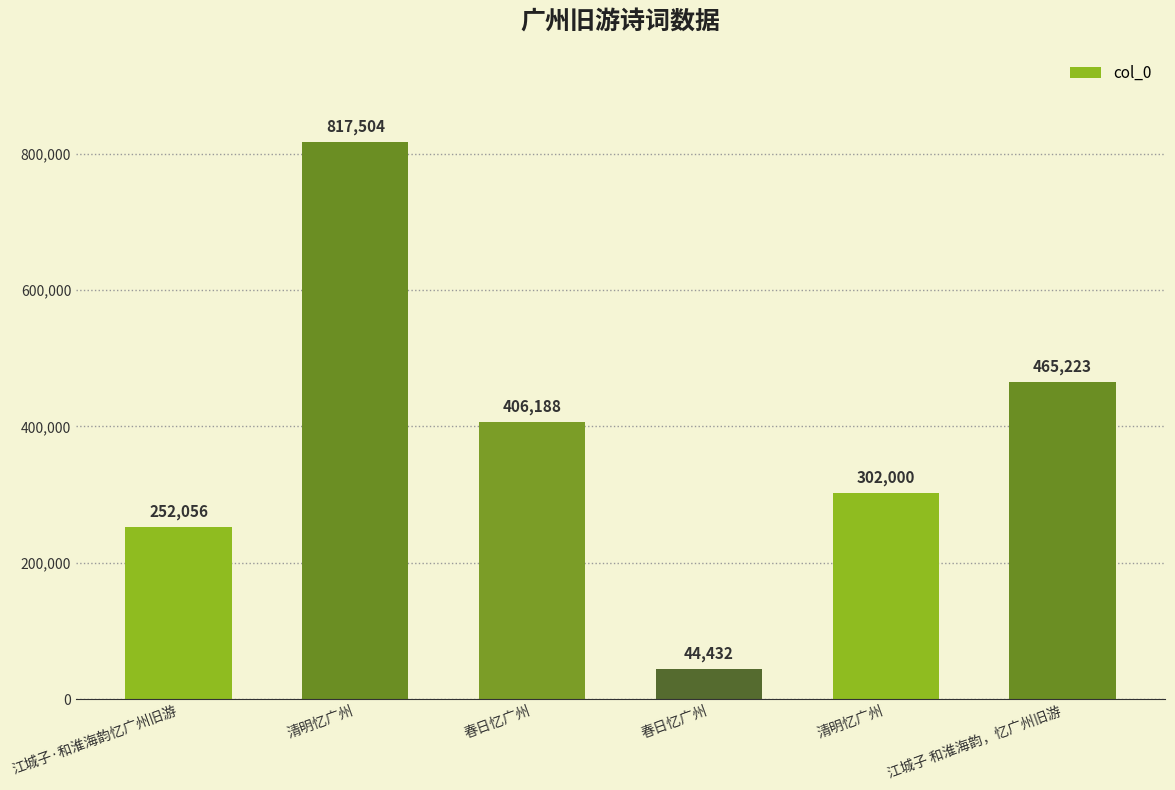

Are the bars grouped side by side (vs. stacked)?

No